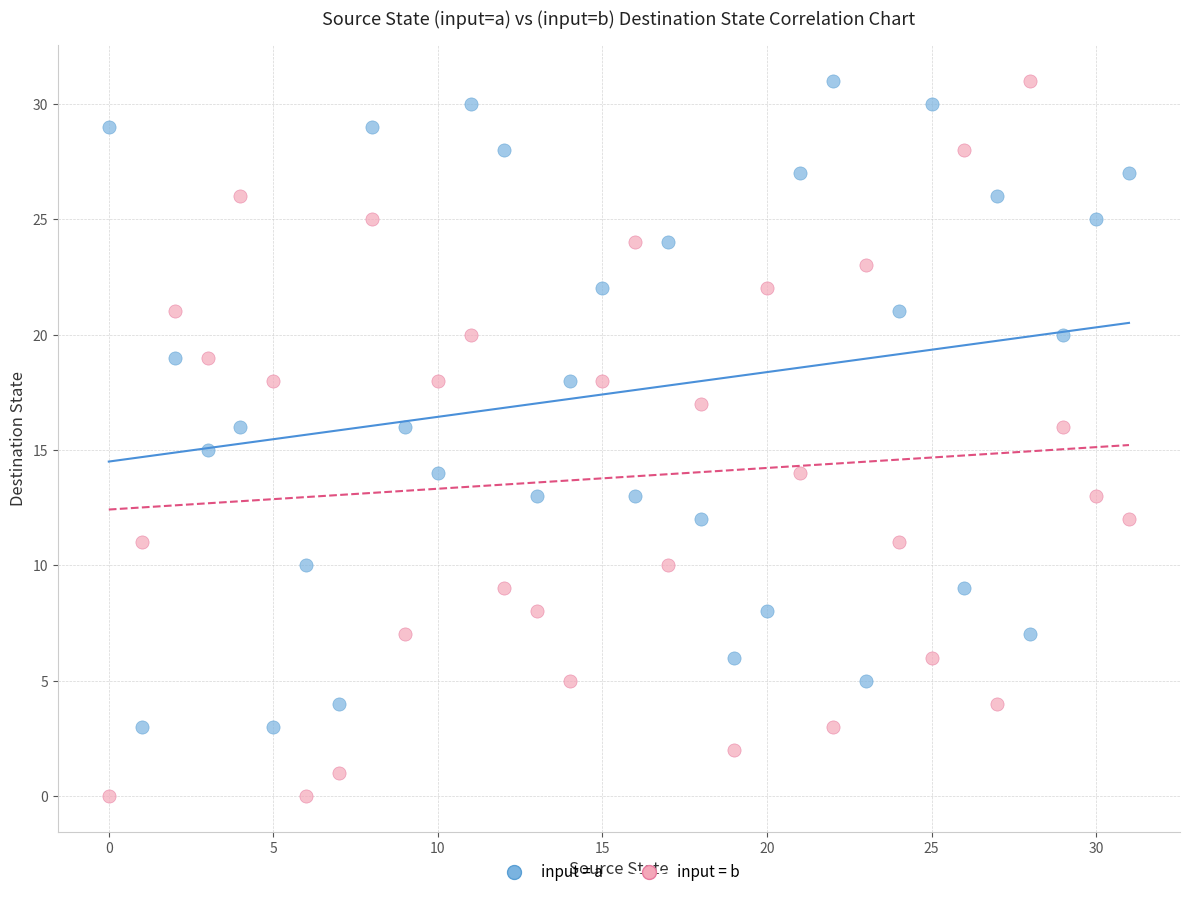

Which series reaches the minimum Y coordinate?

input = b